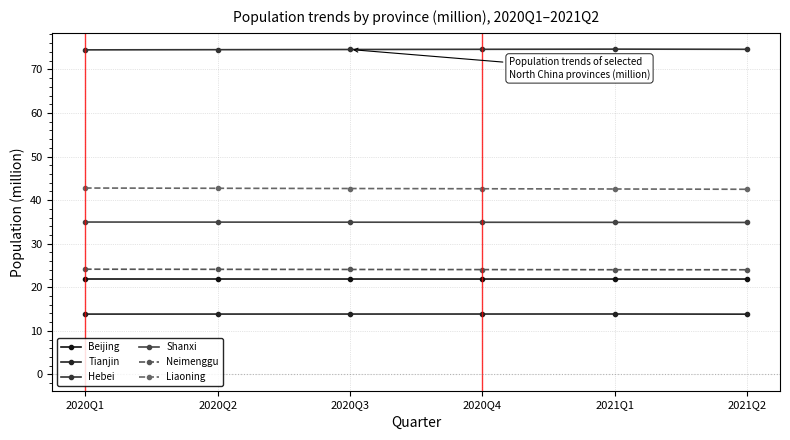

What is the maximum value shown in the chart?

74.6